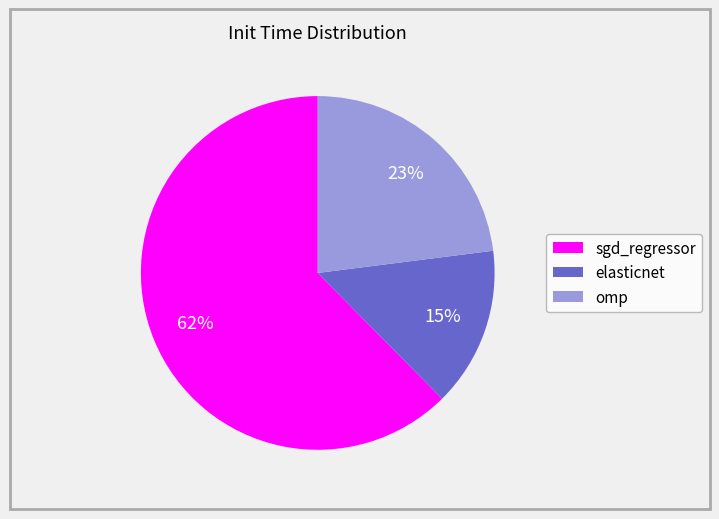

Does any single category account for the majority?

Yes